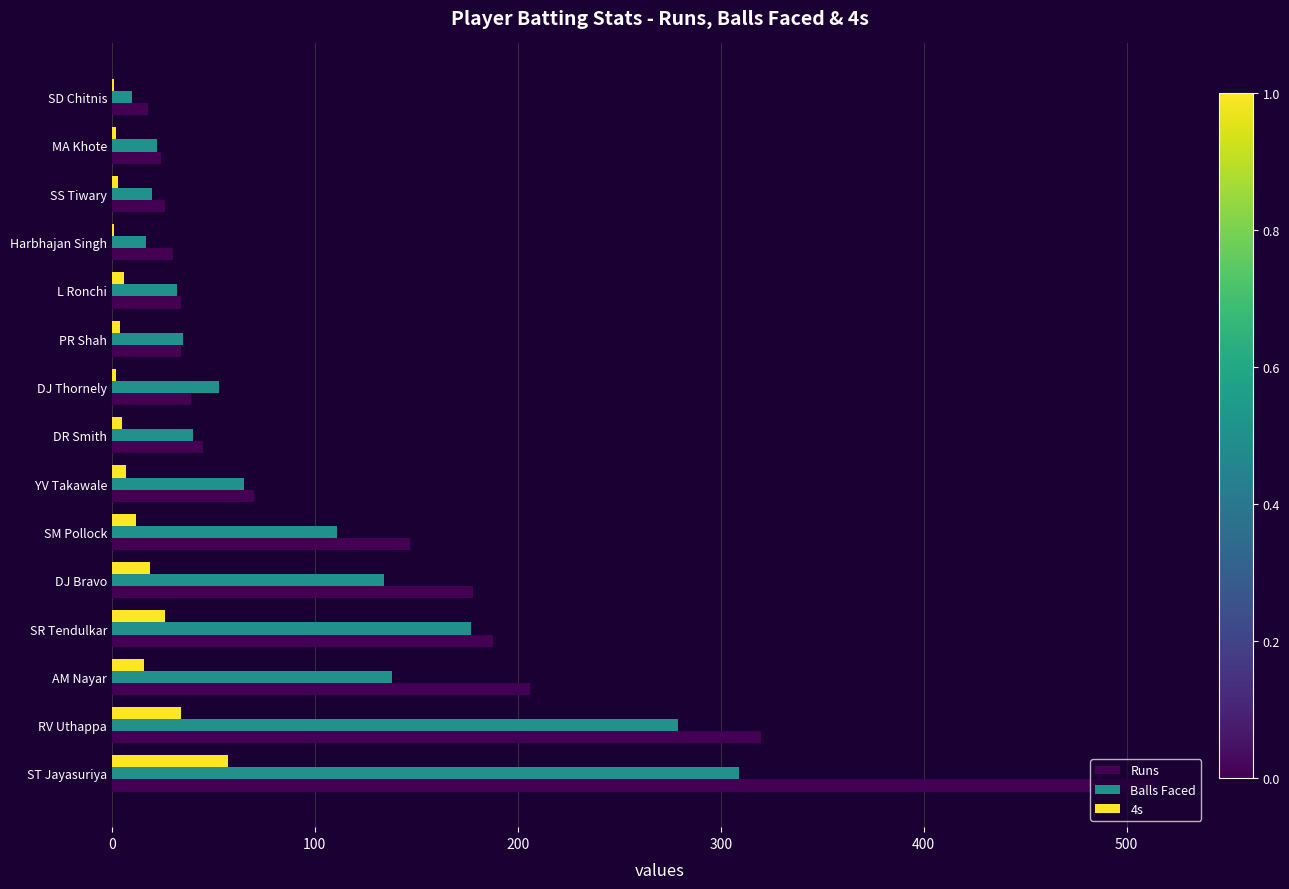

At which category is the sum across all series the highest?

ST Jayasuriya